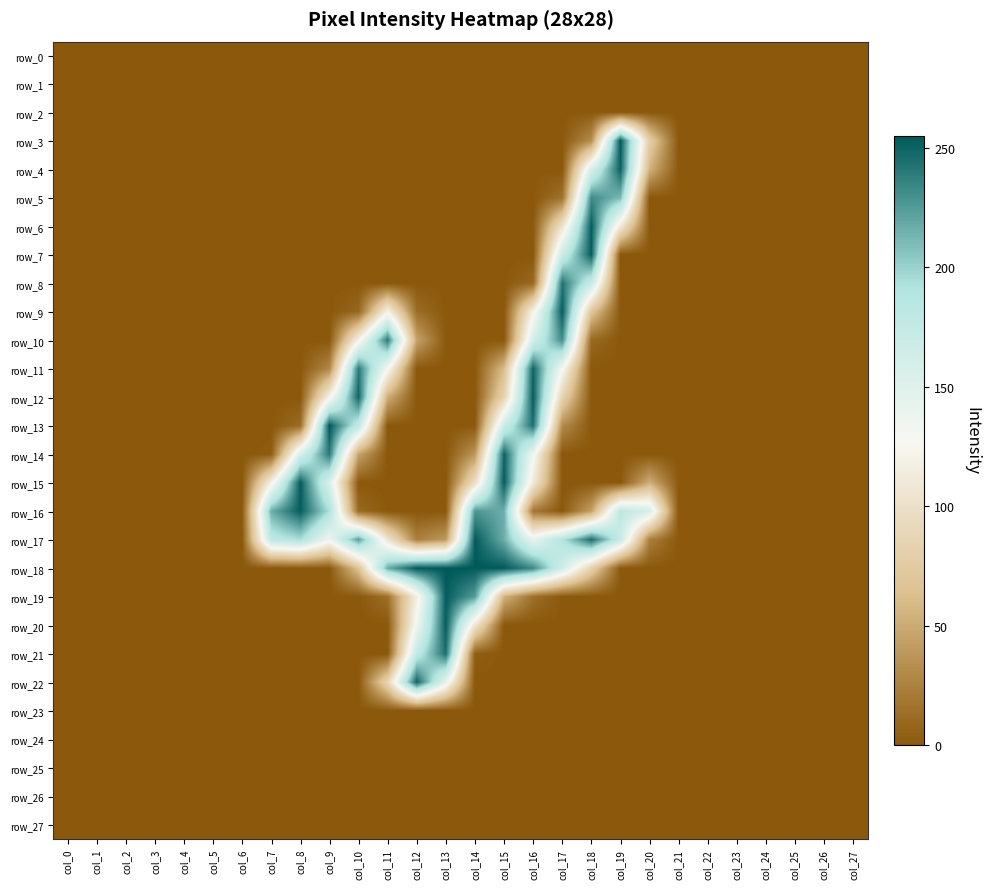

What is the maximum value for row_6?

253